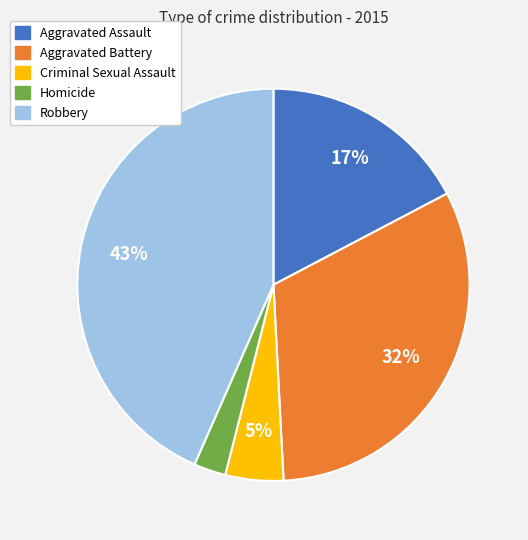

Combined, do Criminal Sexual Assault and Aggravated Assault account for over 50%?

No